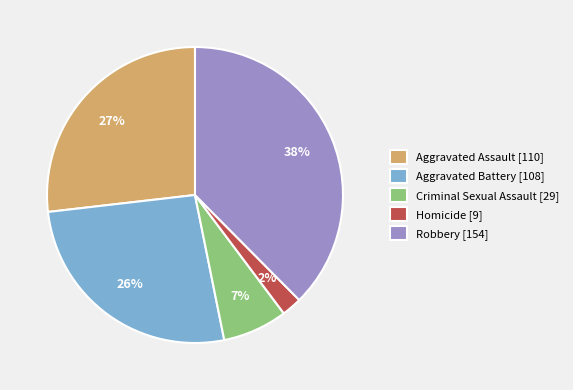

To the nearest percent, what is the average slice percentage?

20%